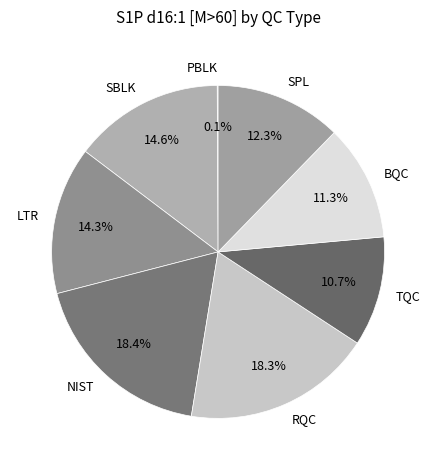

Is there any slice that represents more than half of the pie?

No